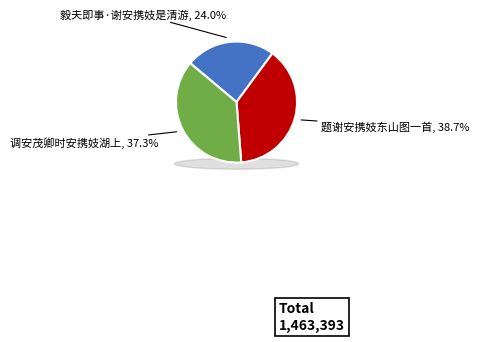

Is there any slice that represents more than half of the pie?

No